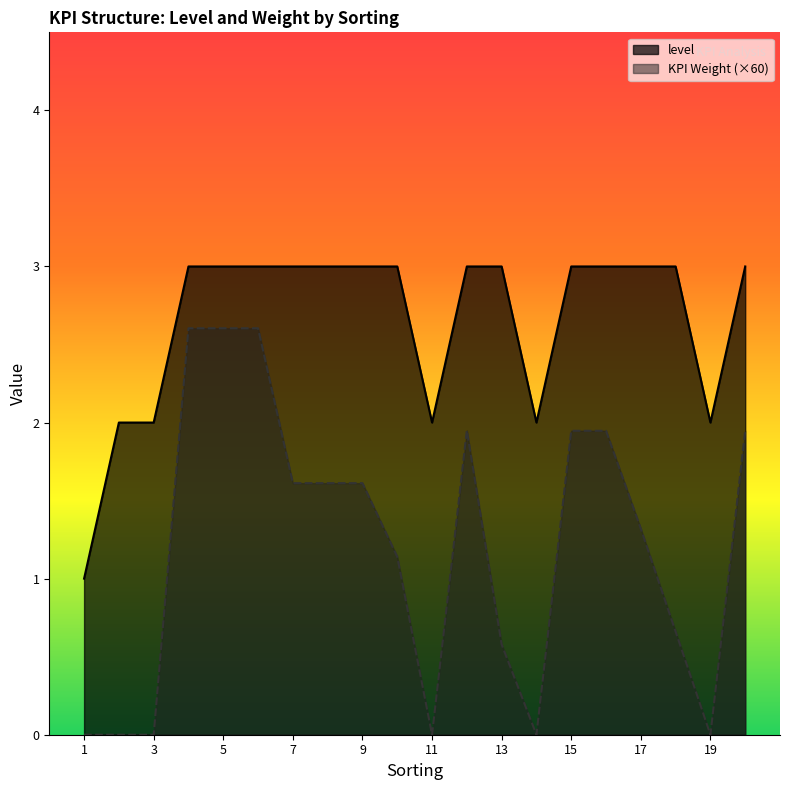

Rank the series by their average value, from lowest to highest.

KPI Weight, level